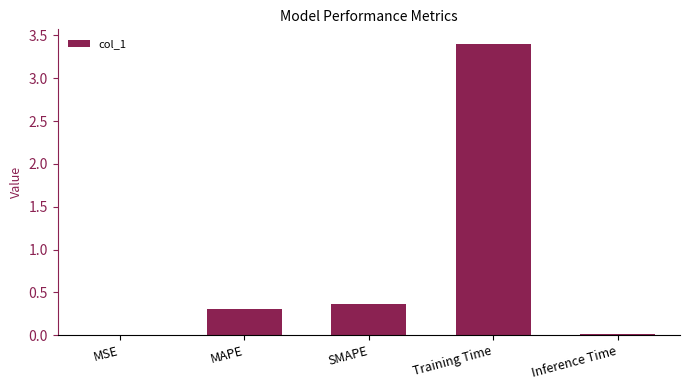

Between Inference Time and SMAPE, which is larger?

SMAPE